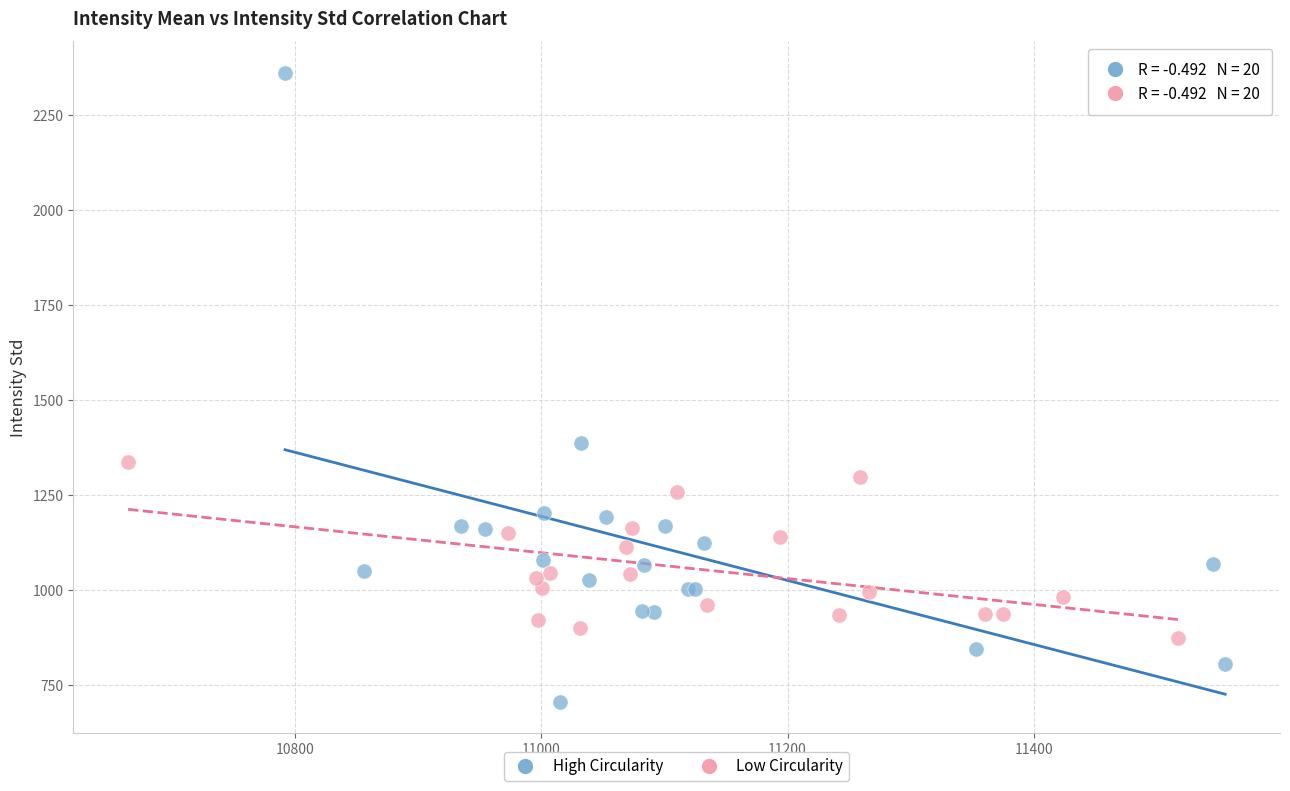

Which series contains the highest Y value?

High Circularity